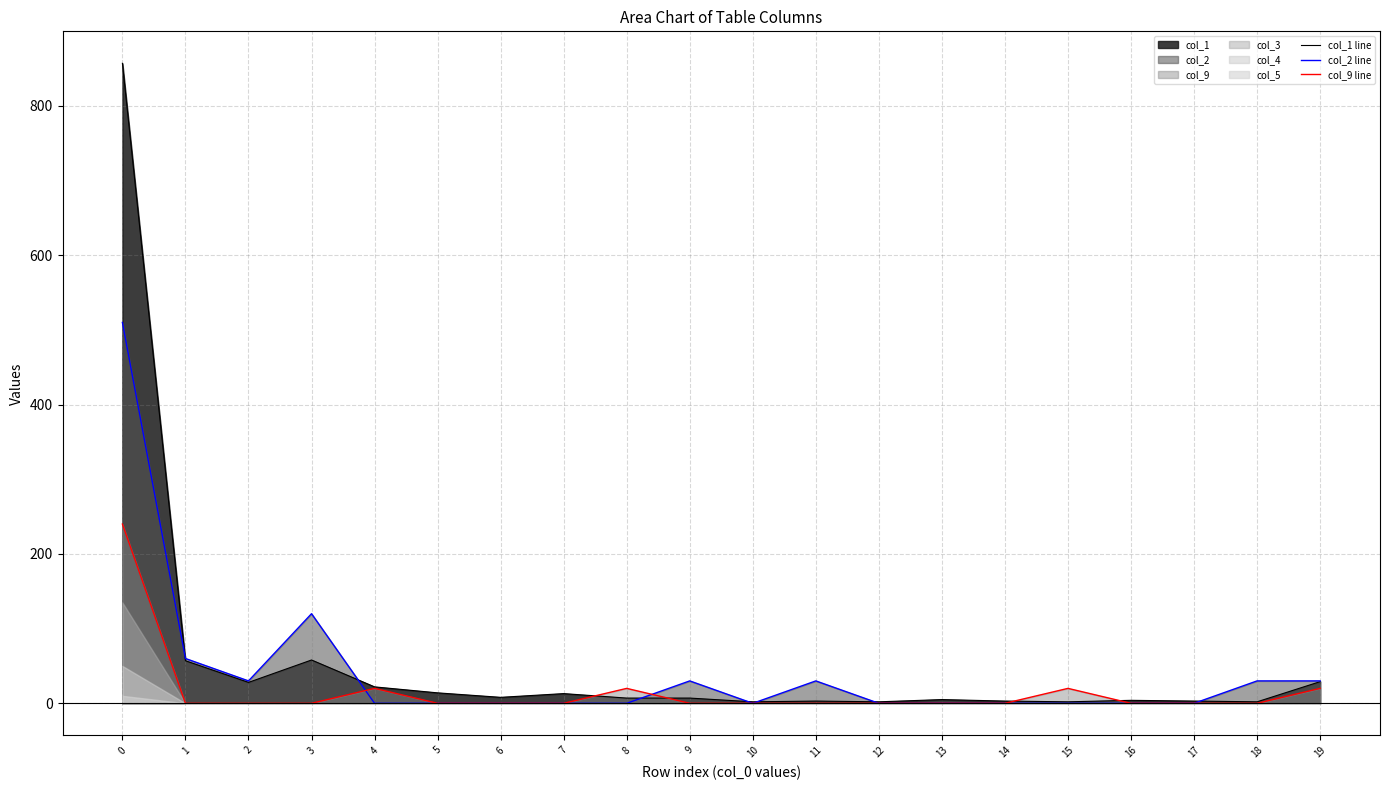

At how many categories does at least one series exceed 86?

2